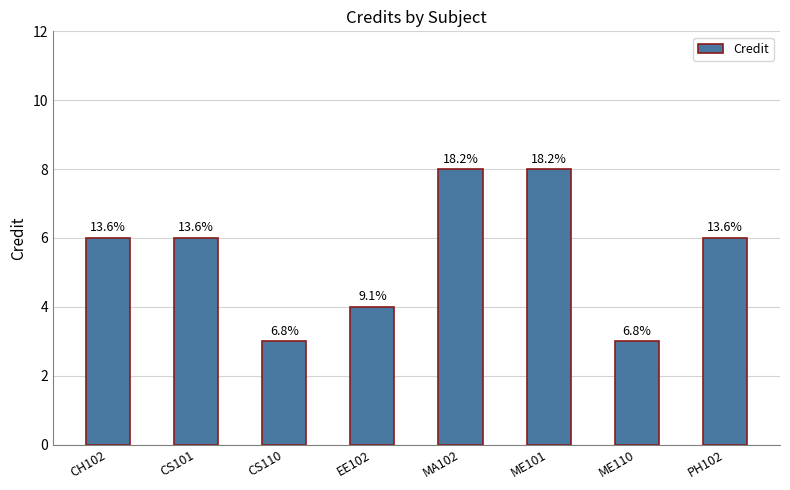

Where is the data nearest to the value 5?

CH102